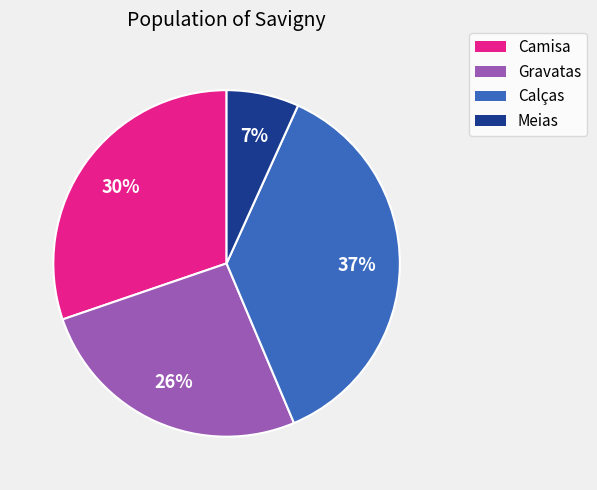

To the nearest percent, what percentage of the pie is Meias?

7%